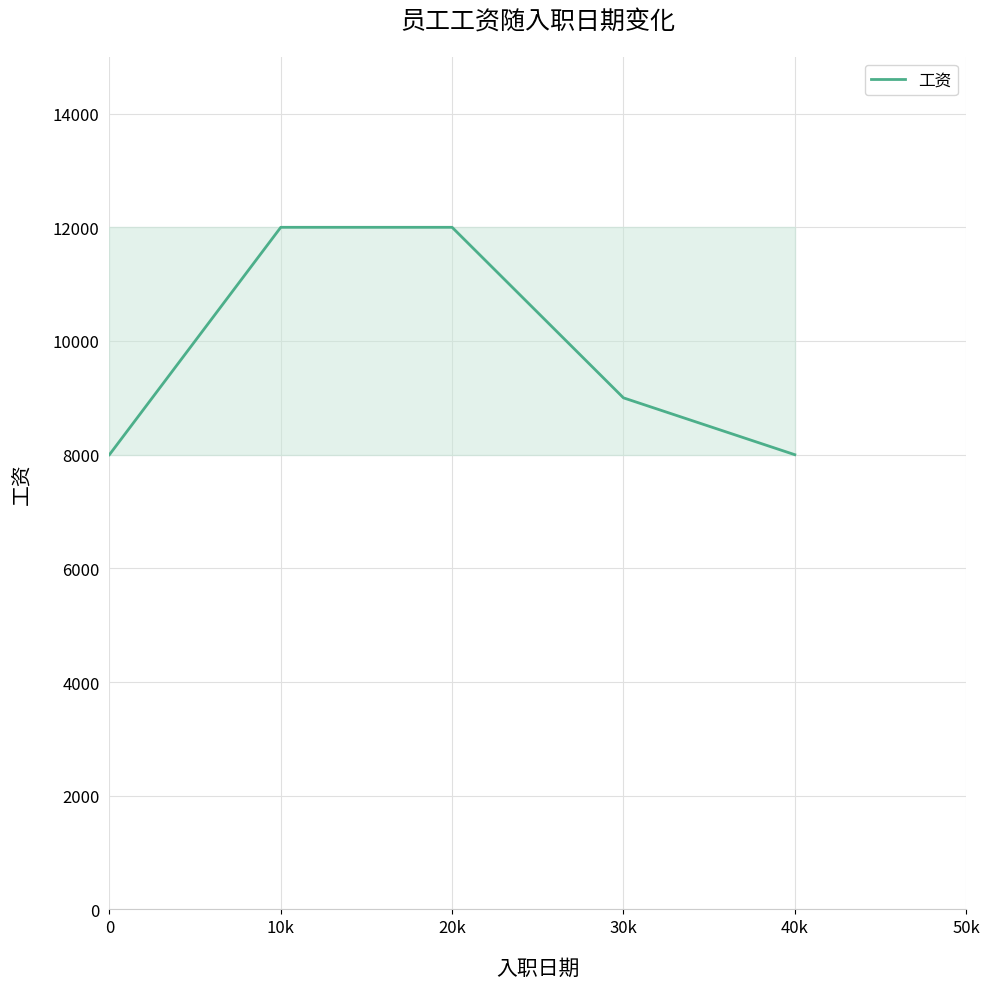

At which label is the value closest to 10000?

30k